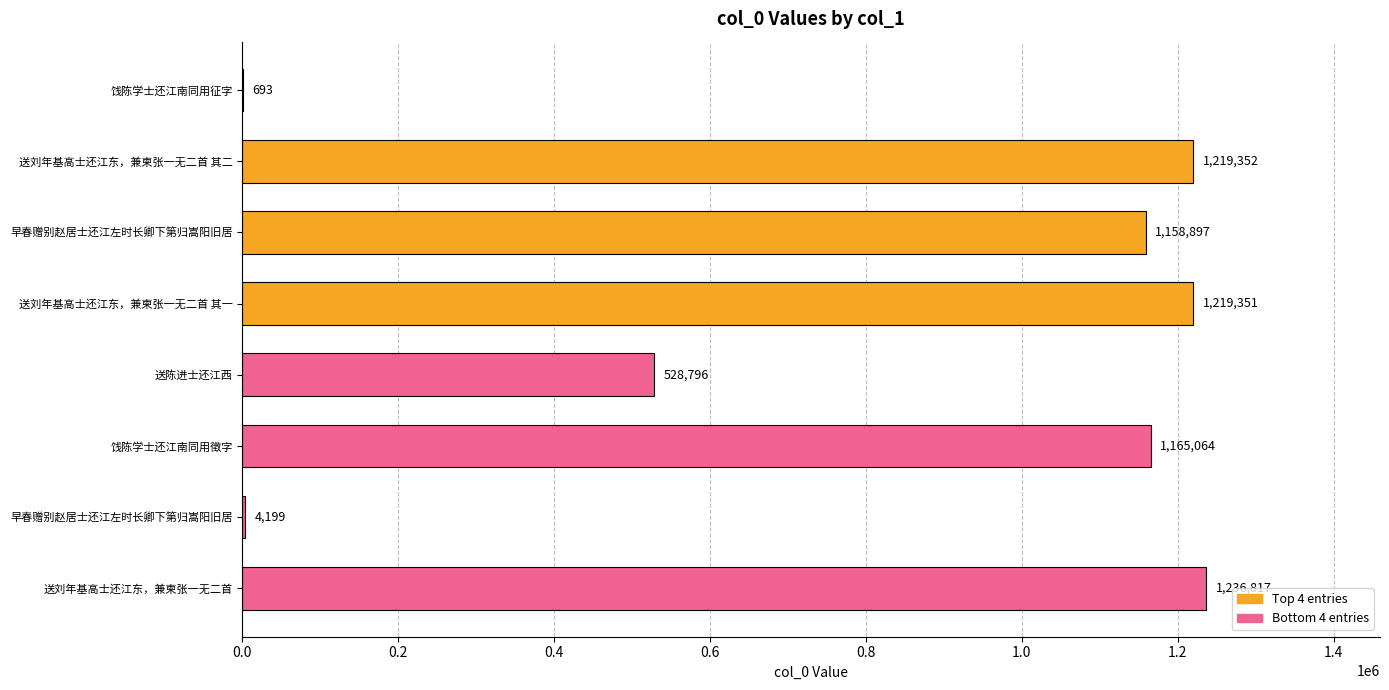

Count the number of categories in the chart.

8